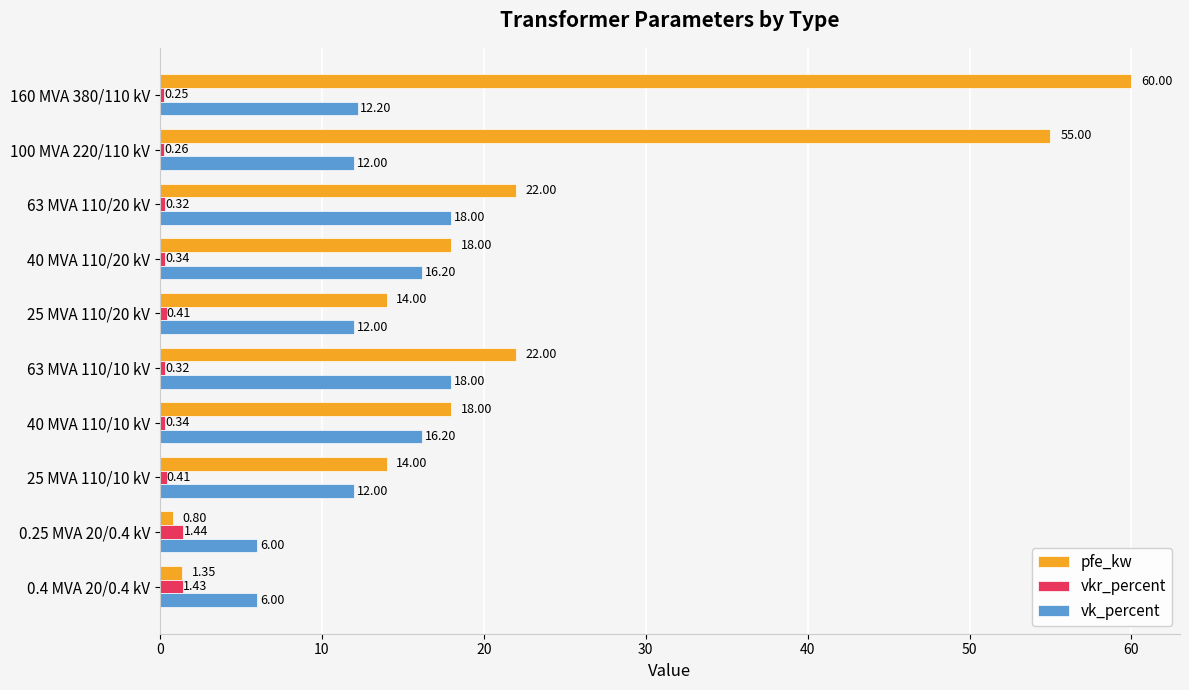

Which series has the largest total across all categories?

pfe_kw